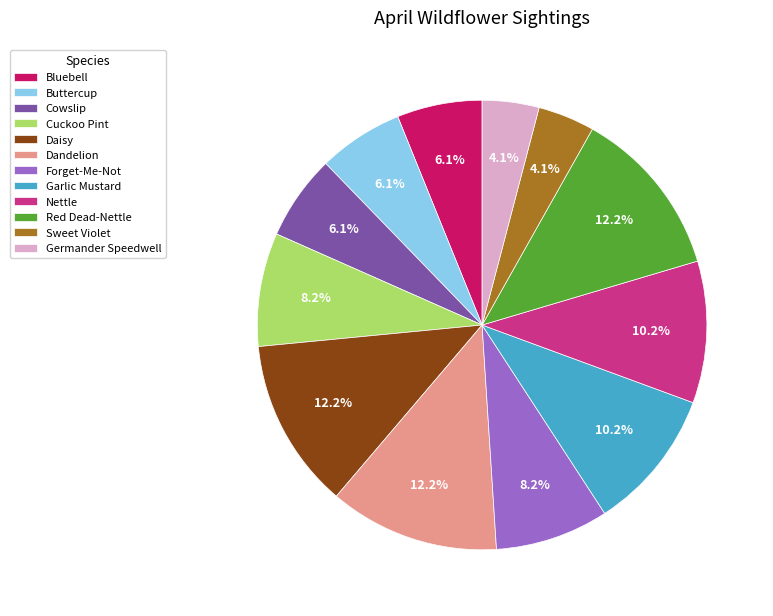

Does Buttercup represent more than half of the total?

No